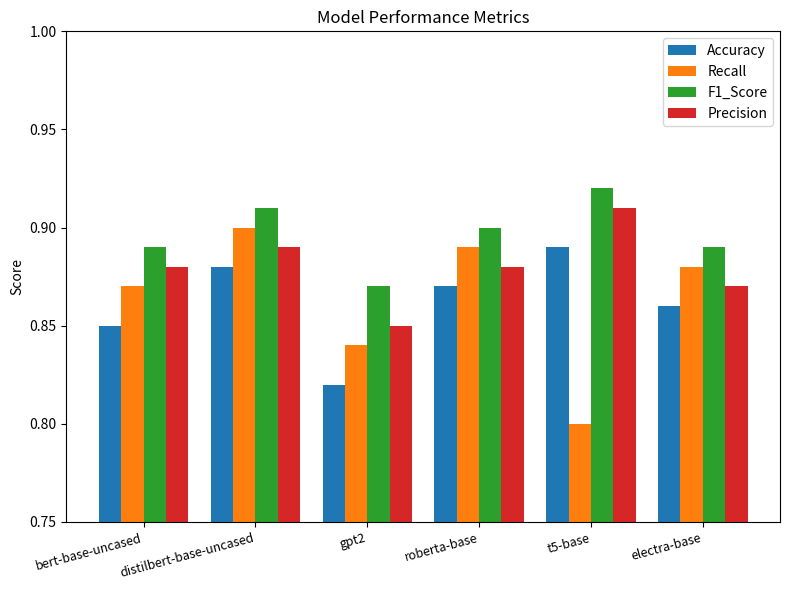

What is the label of the 1st bar from the right?

electra-base